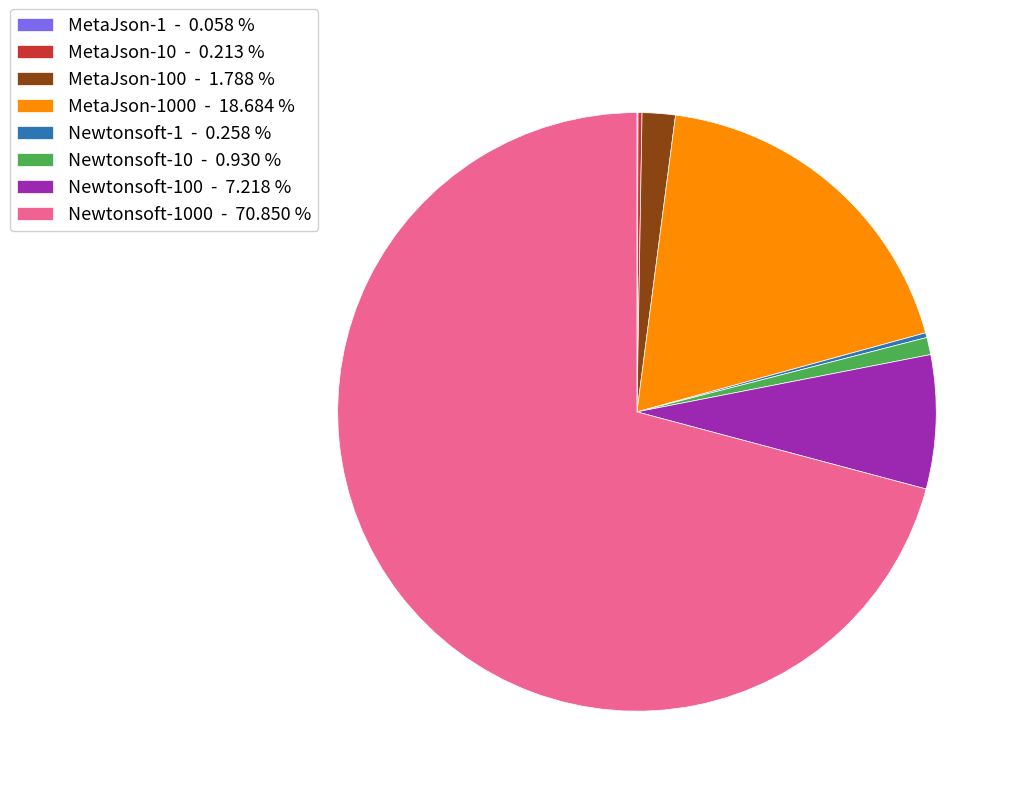

Is Newtonsoft-1000 - 70.850 % the majority of the pie?

Yes